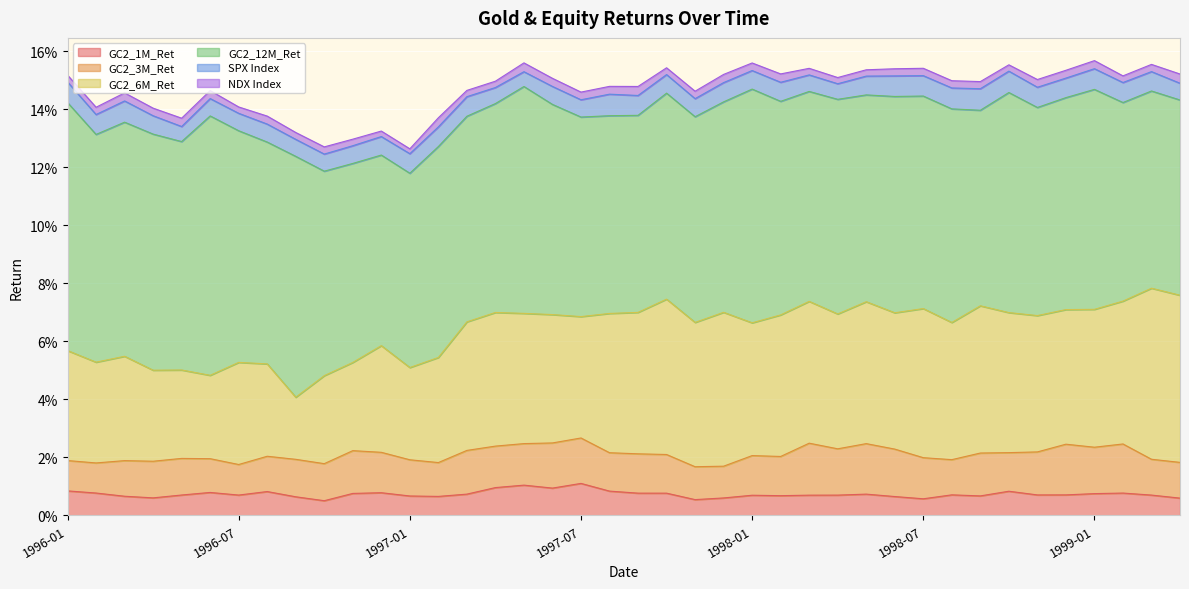

Which series has the largest total across all categories?

GC2_12M_Ret